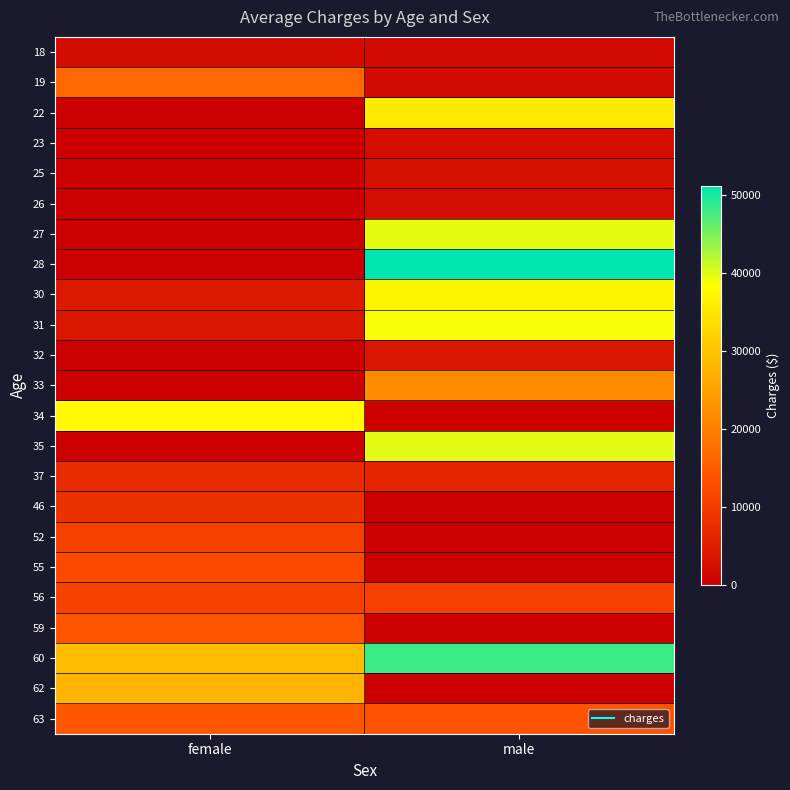

Count the number of categories in the chart.

2